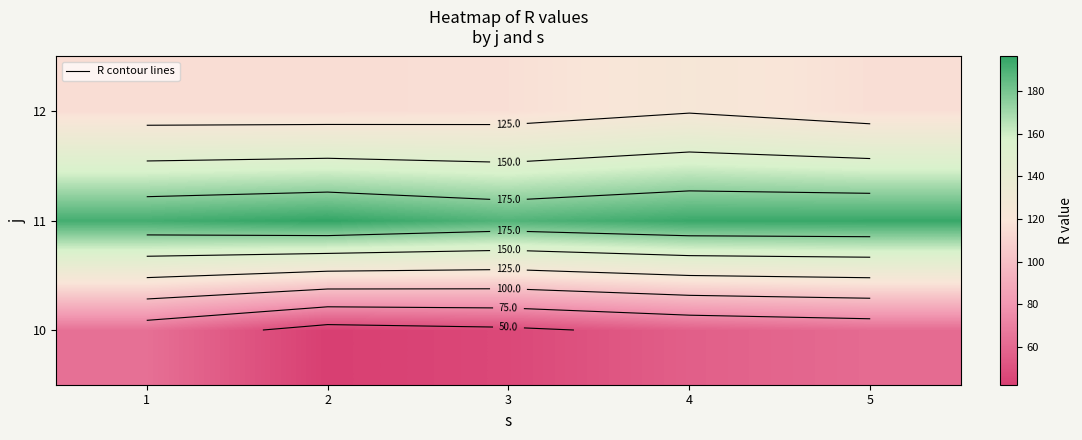

The 12 series shows 164.0 at 4. True or false?

False